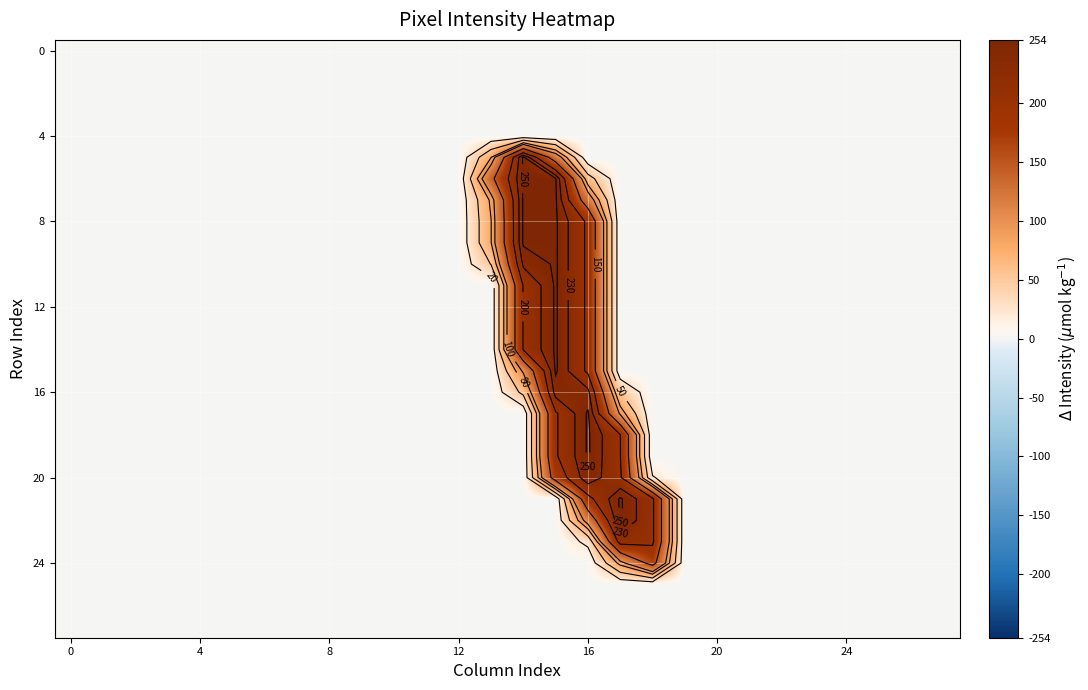

At how many categories does at least one series exceed 120?

6